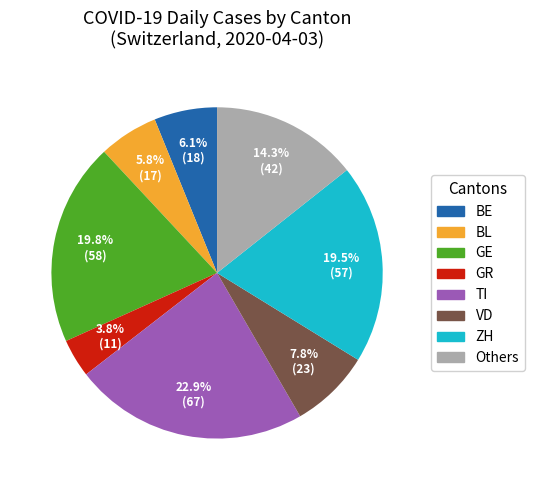

Is there a majority slice in this chart?

No